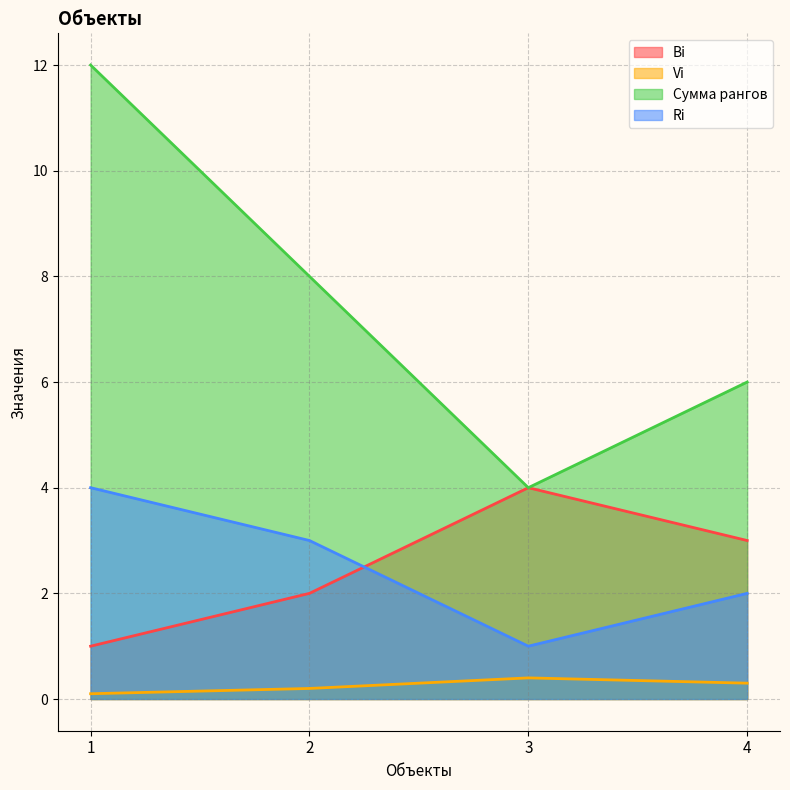

What is the sum of the Ri values at 1 and 2?

7.0